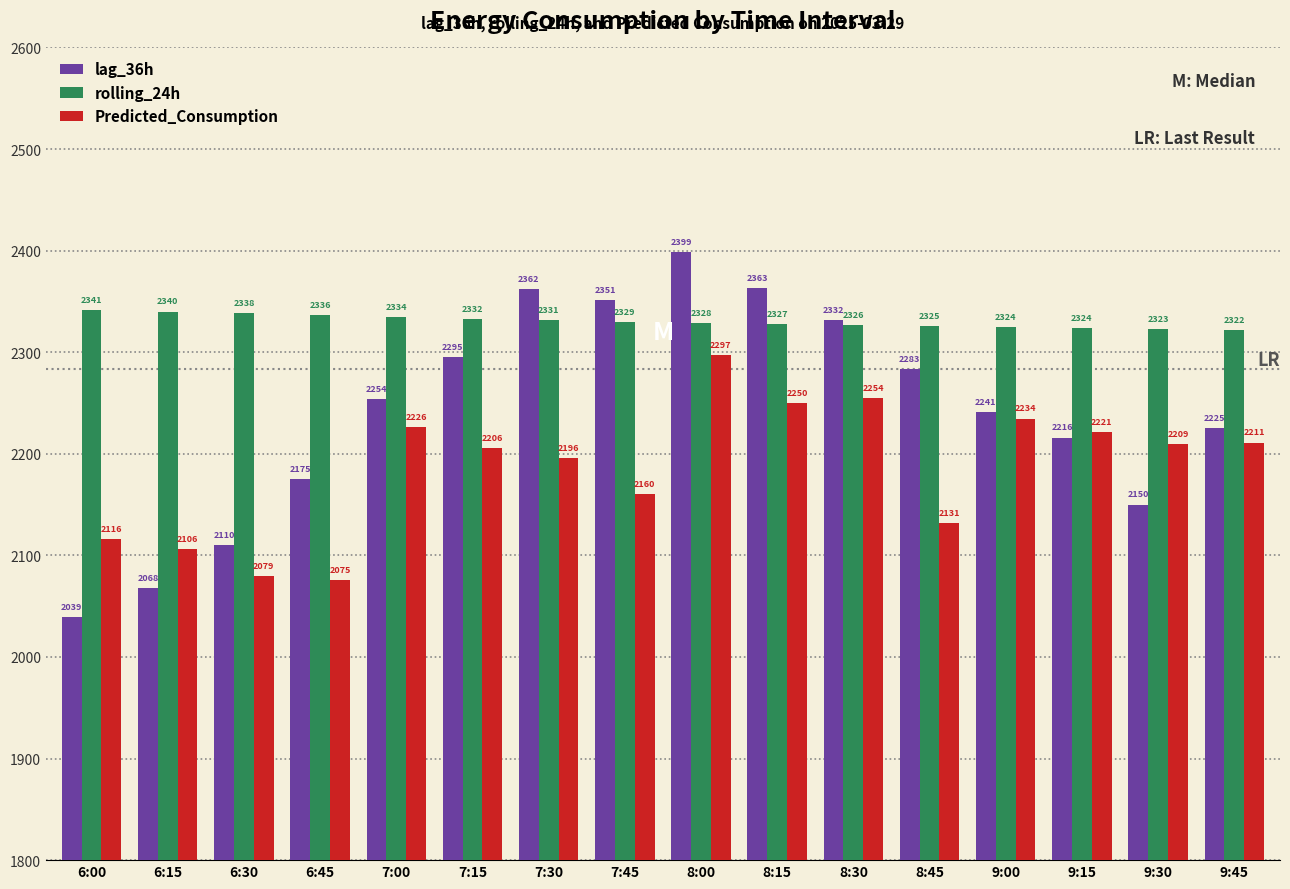

Between 8:45 and 9:30, which series saw the biggest shift?

lag_36h